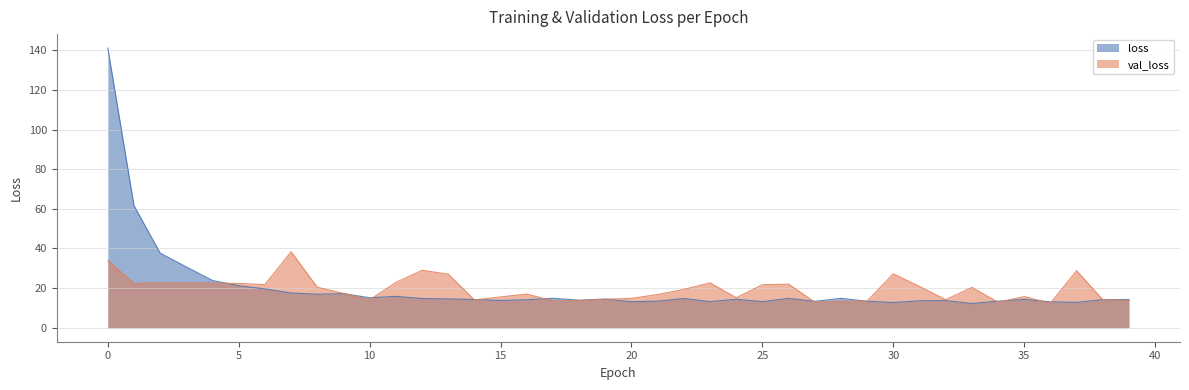

Is the value of val_loss at 14 greater than the value of loss at 36?

Yes